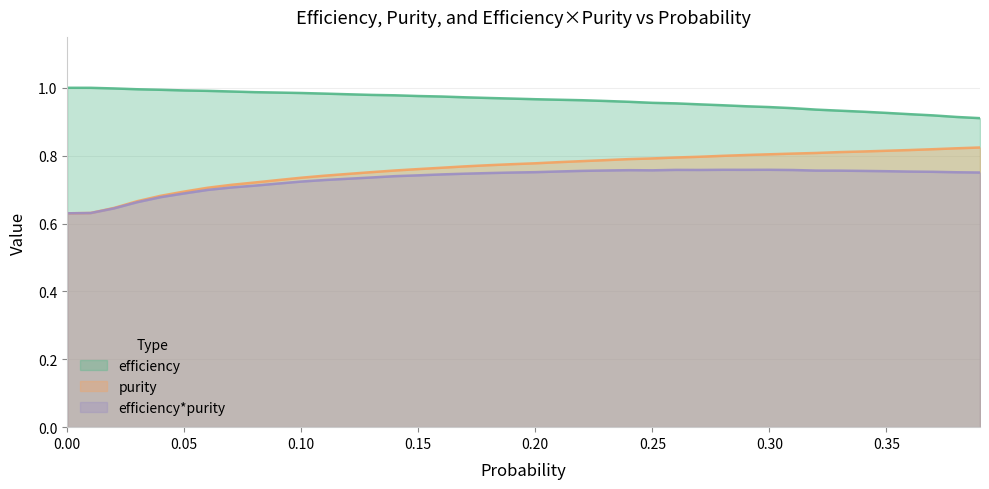

What is the total value across all series at 0.29?

2.5